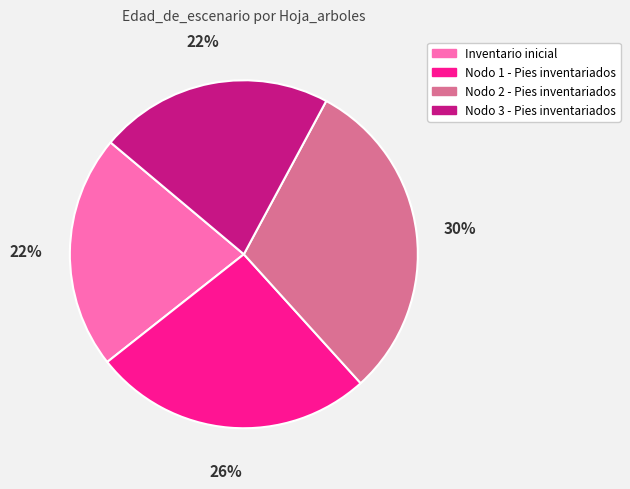

What percentage is the Nodo 2 - Pies inventariados slice, to the nearest percent?

30%